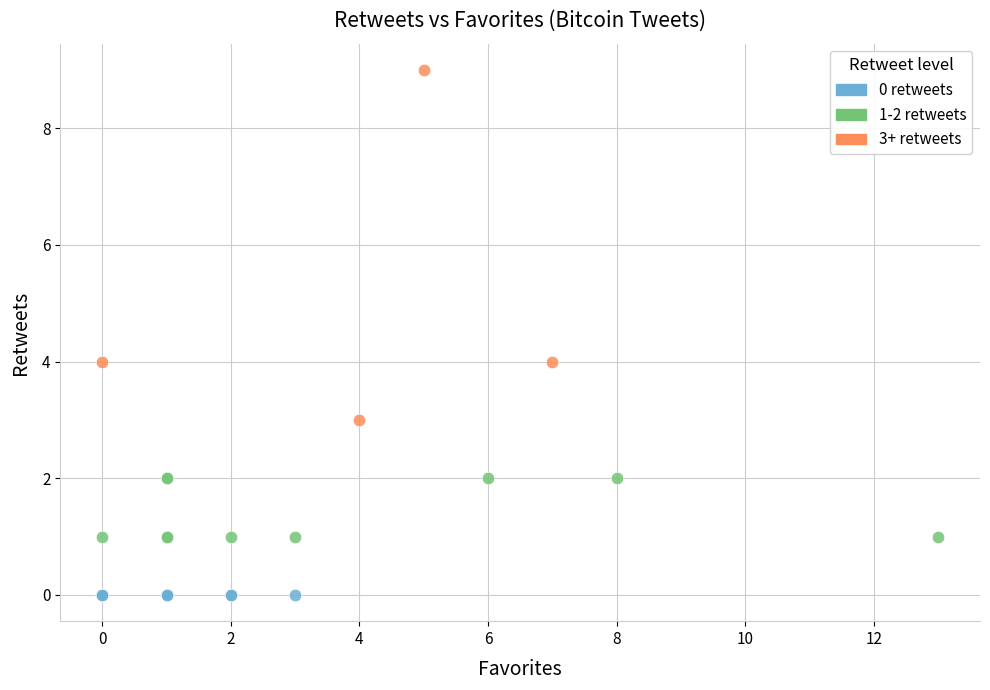

Which series contains the lowest Y value?

0 retweets